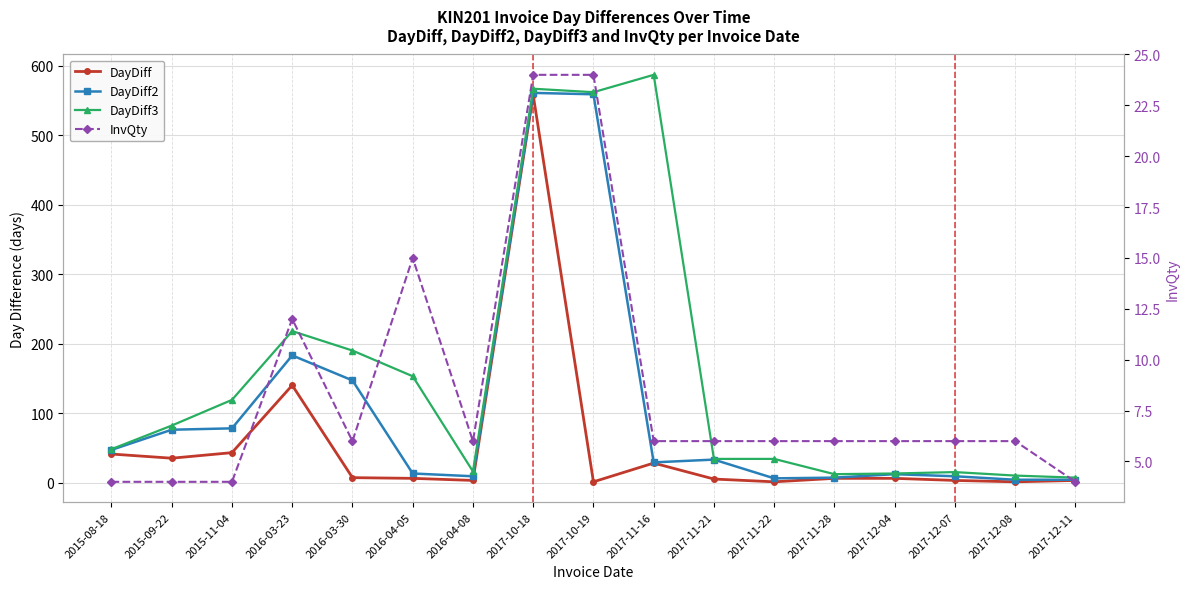

True or false: DayDiff and DayDiff3 cross at least once.

False